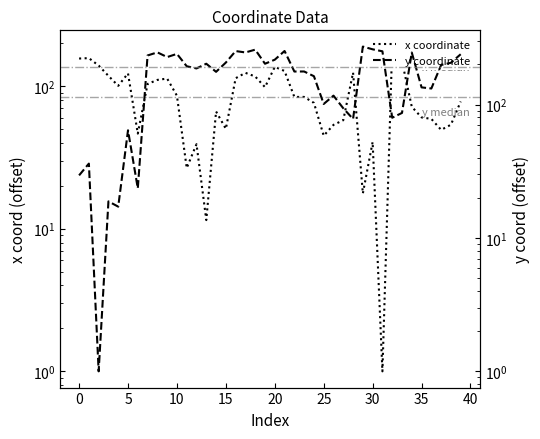

The x coordinate series shows 39.2 at 12. True or false?

True